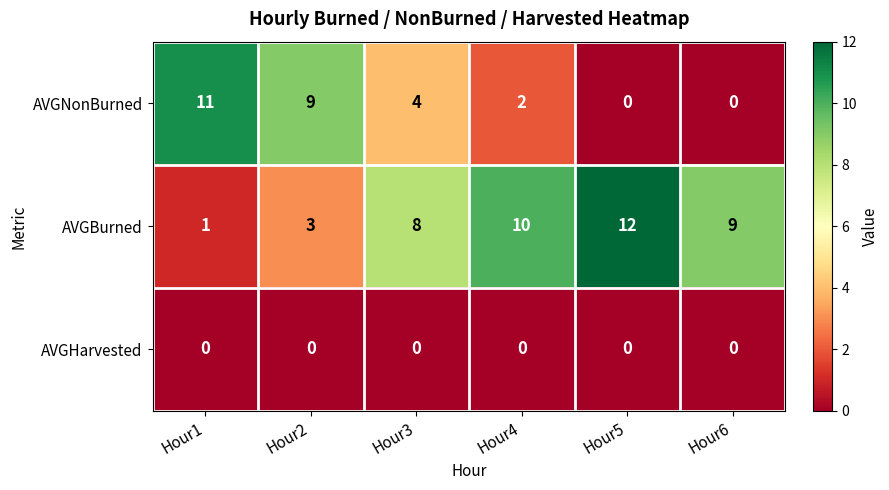

Which label corresponds to the largest value in the chart?

Hour5